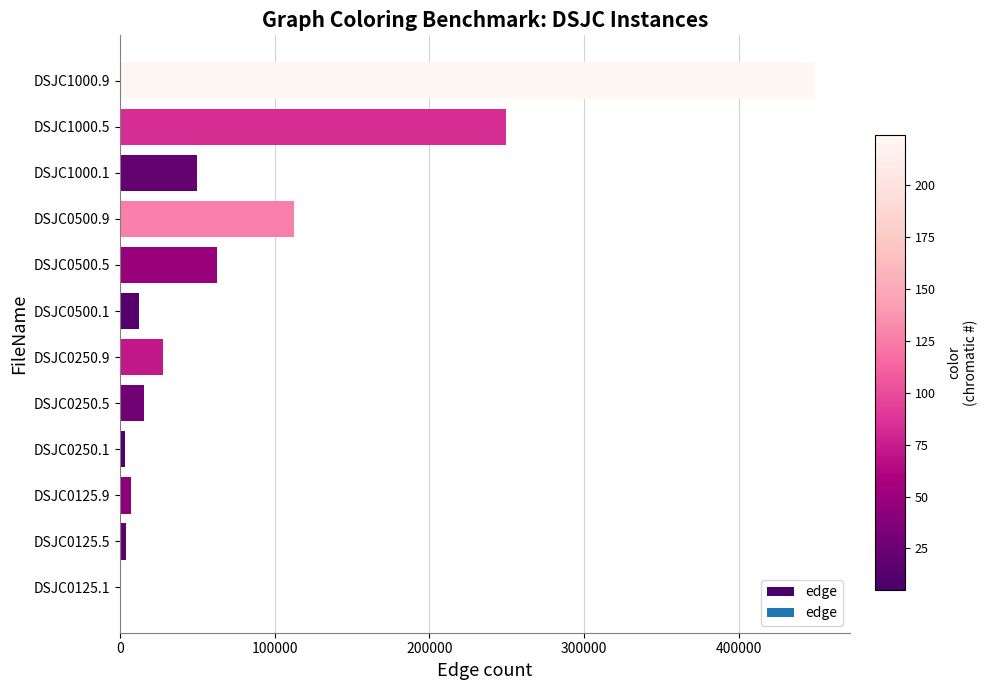

The value at DSJC0500.5 is 62624. True or false?

True